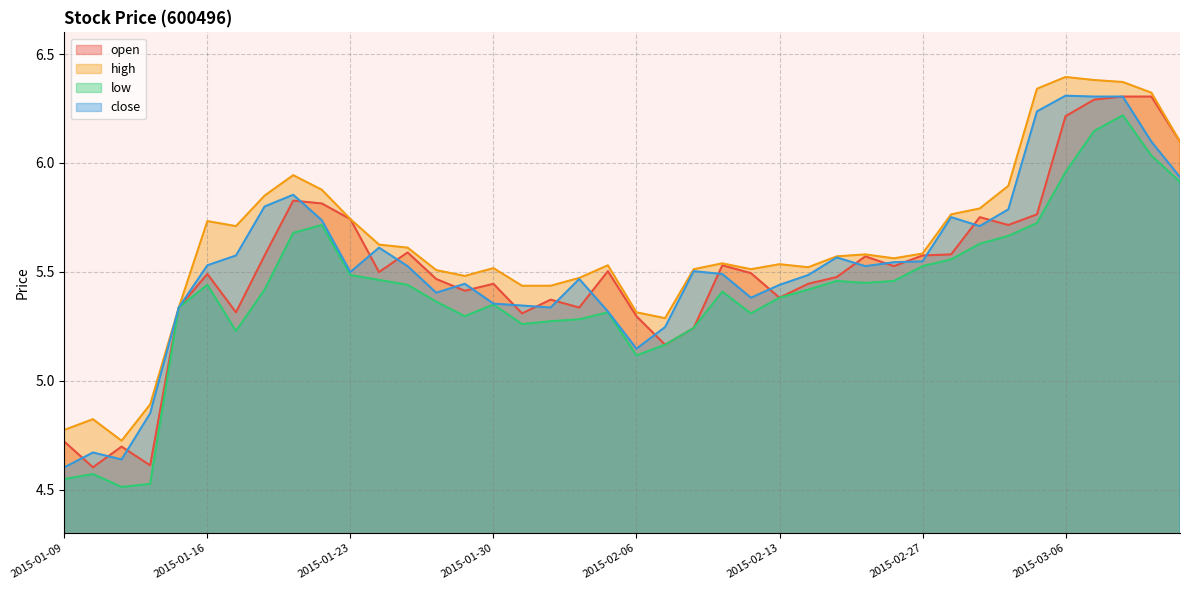

How many lines are shown in the chart?

4